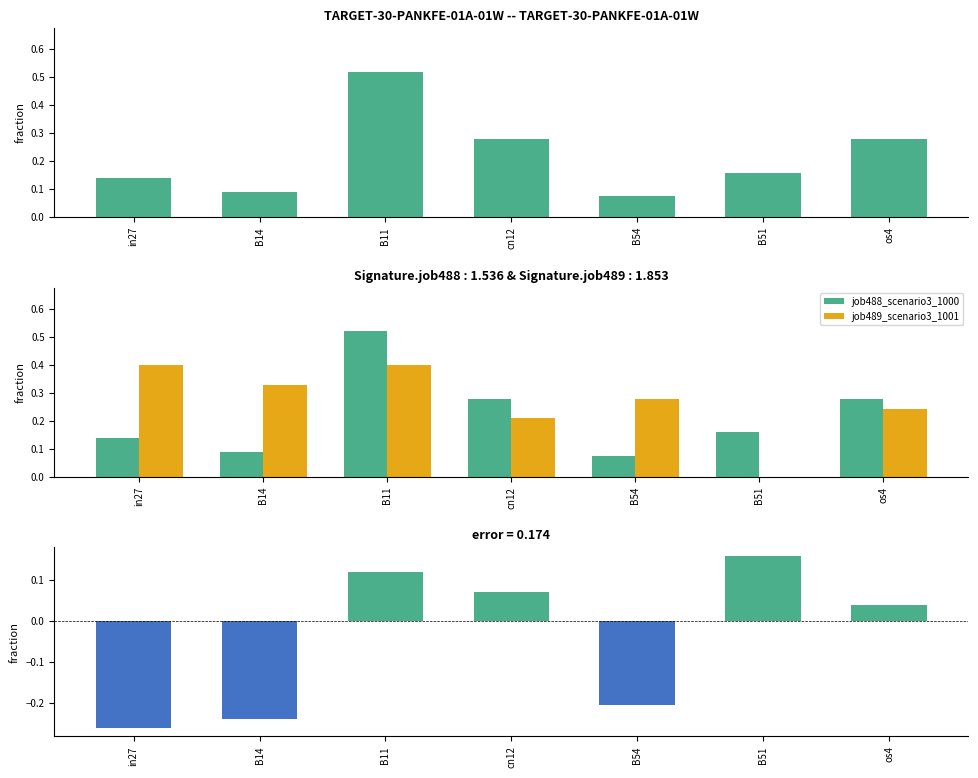

What is the minimum value shown in the chart?

-0.3